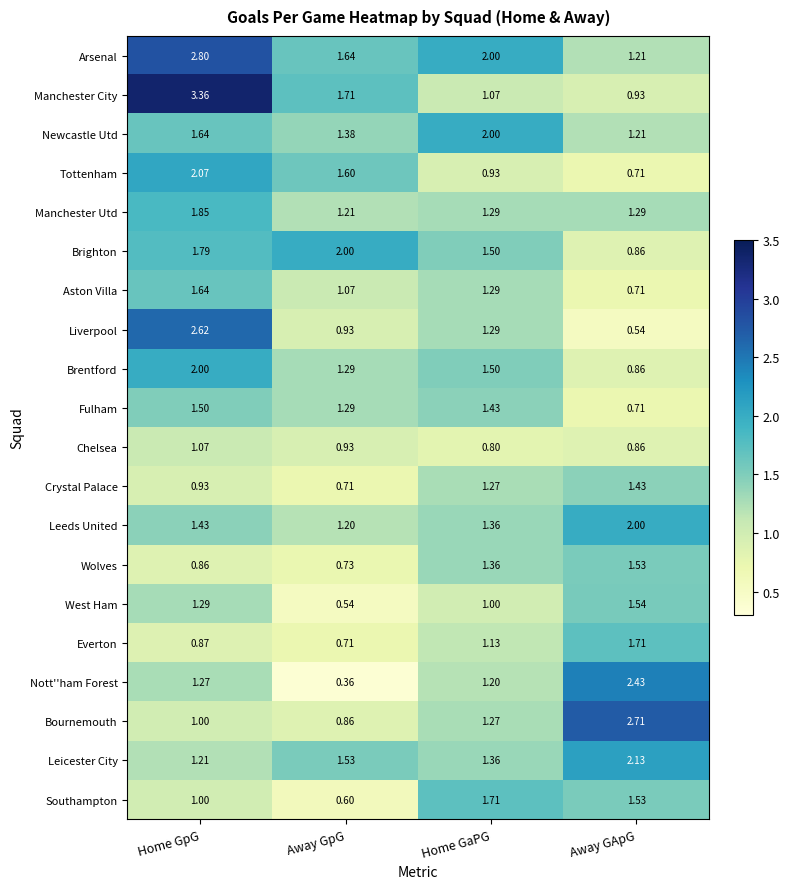

What is the total value across all series at Away GpG?

22.3